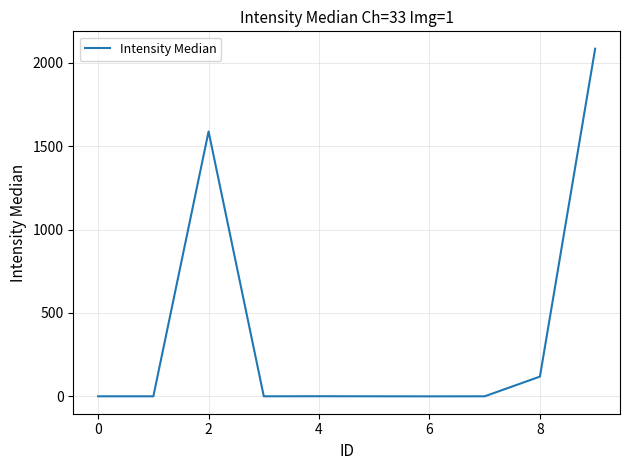

What is the greatest value displayed?

2084.0